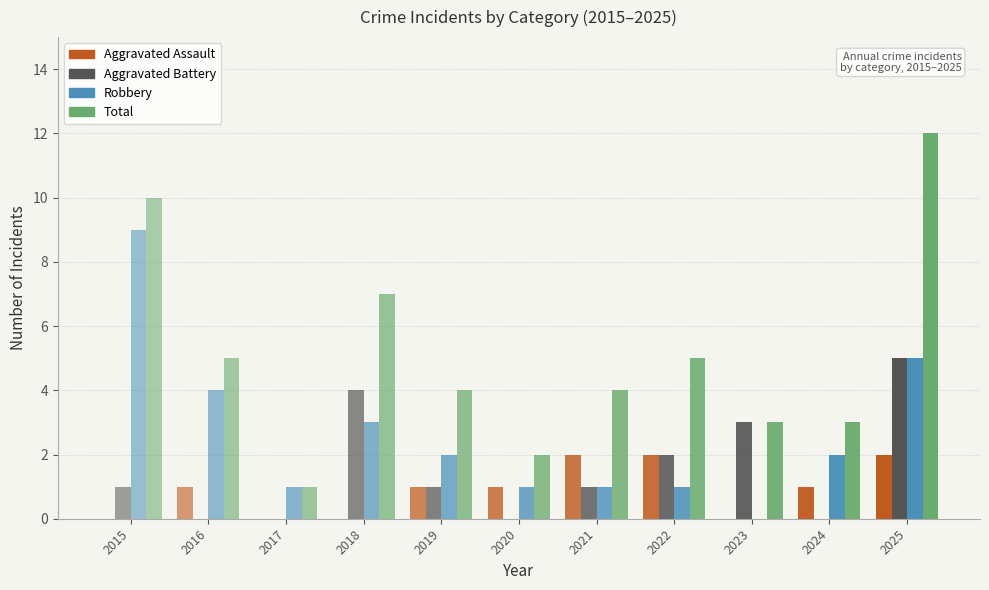

Rank the series by their average value, from lowest to highest.

Aggravated Assault, Aggravated Battery, Robbery, Total